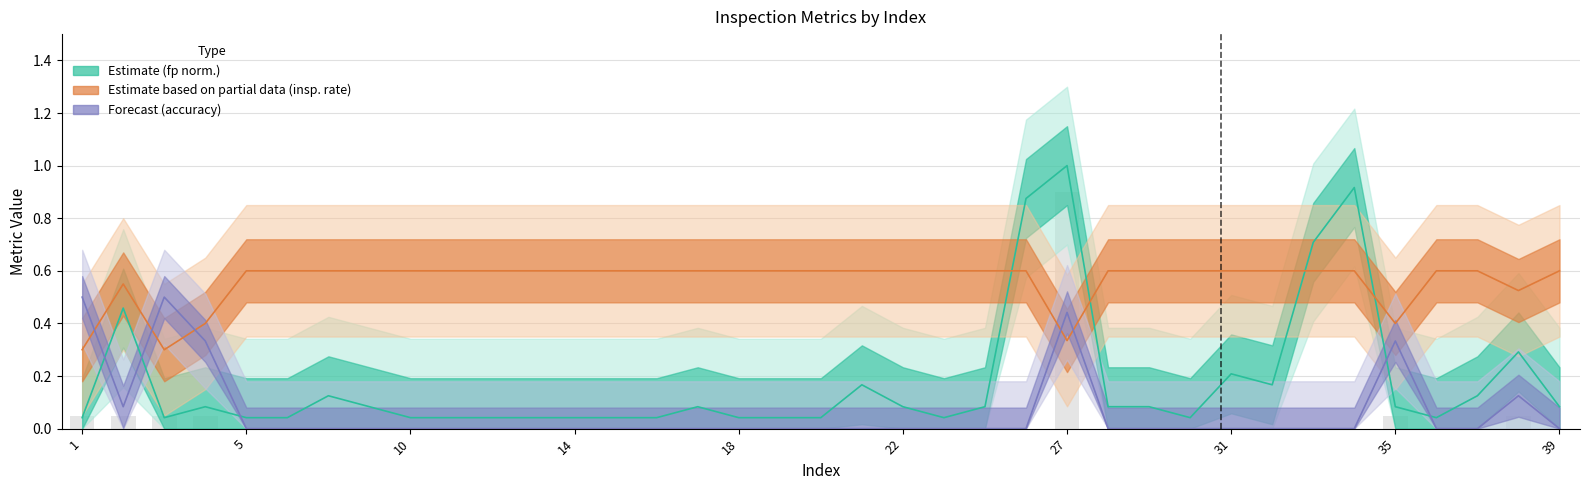

At which label does accuracy reach its peak?

1